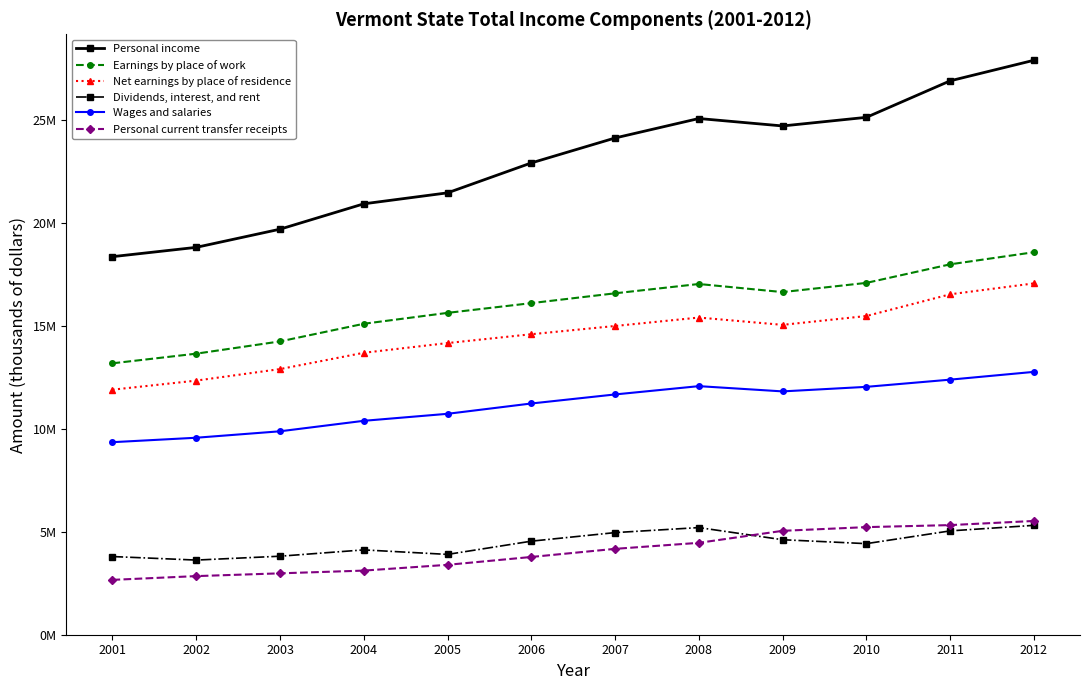

Reading left to right, transcribe all the data shown in this chart.

Personal income: 2001=18352569	2002=18804283	2003=19686122	2004=20917287	2005=21450256	2006=22902752	2007=24113330	2008=25058304	2009=24697271	2010=25115706	2011=26887510	2012=27885970
Earnings by place of work: 2001=13174899	2002=13643265	2003=14238176	2004=15094349	2005=15623778	2006=16096724	2007=16573473	2008=17025202	2009=16632702	2010=17079165	2011=17980152	2012=18568073
Net earnings by place of residence: 2001=11894533	2002=12335656	2003=12895126	2004=13686463	2005=14158163	2006=14587132	2007=14987276	2008=15396688	2009=15042056	2010=15471224	2011=16525409	2012=17054550
Dividends, interest, and rent: 2001=3795127	2002=3623299	2003=3811319	2004=4118139	2005=3898550	2006=4541186	2007=4957206	2008=5200930	2009=4611508	2010=4421220	2011=5040542	2012=5309131
Wages and salaries: 2001=9346529	2002=9562490	2003=9875289	2004=10383755	2005=10723913	2006=11224824	2007=11663966	2008=12066724	2009=11811709	2010=12032595	2011=12382136	2012=12759584
Personal current transfer receipts: 2001=2662909	2002=2845328	2003=2979677	2004=3112685	2005=3393543	2006=3774434	2007=4168848	2008=4460686	2009=5043707	2010=5223262	2011=5321559	2012=5522289